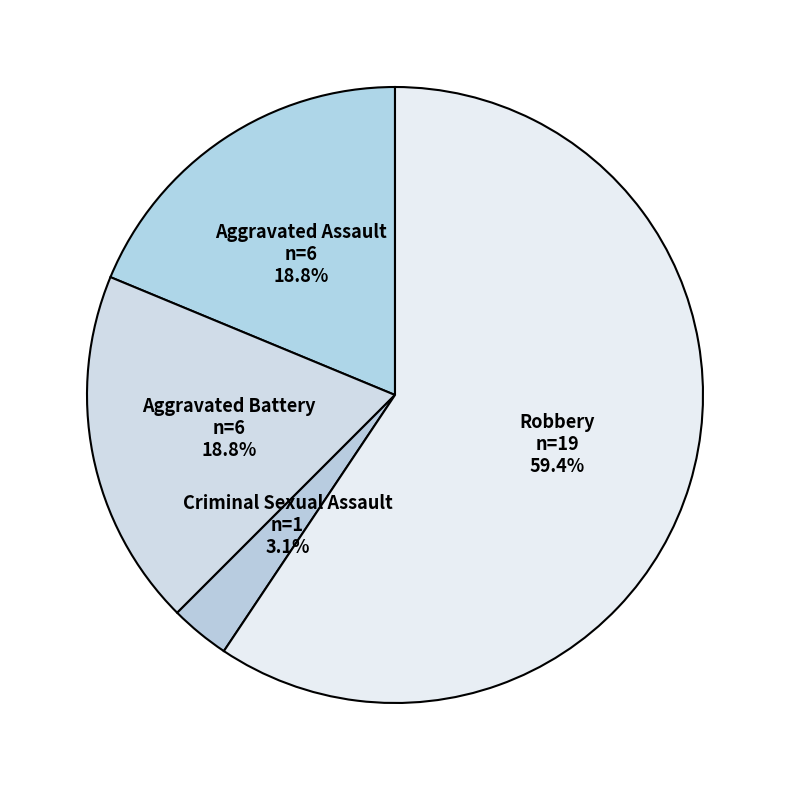

Which category has the smallest portion of the pie?

Criminal Sexual Assault